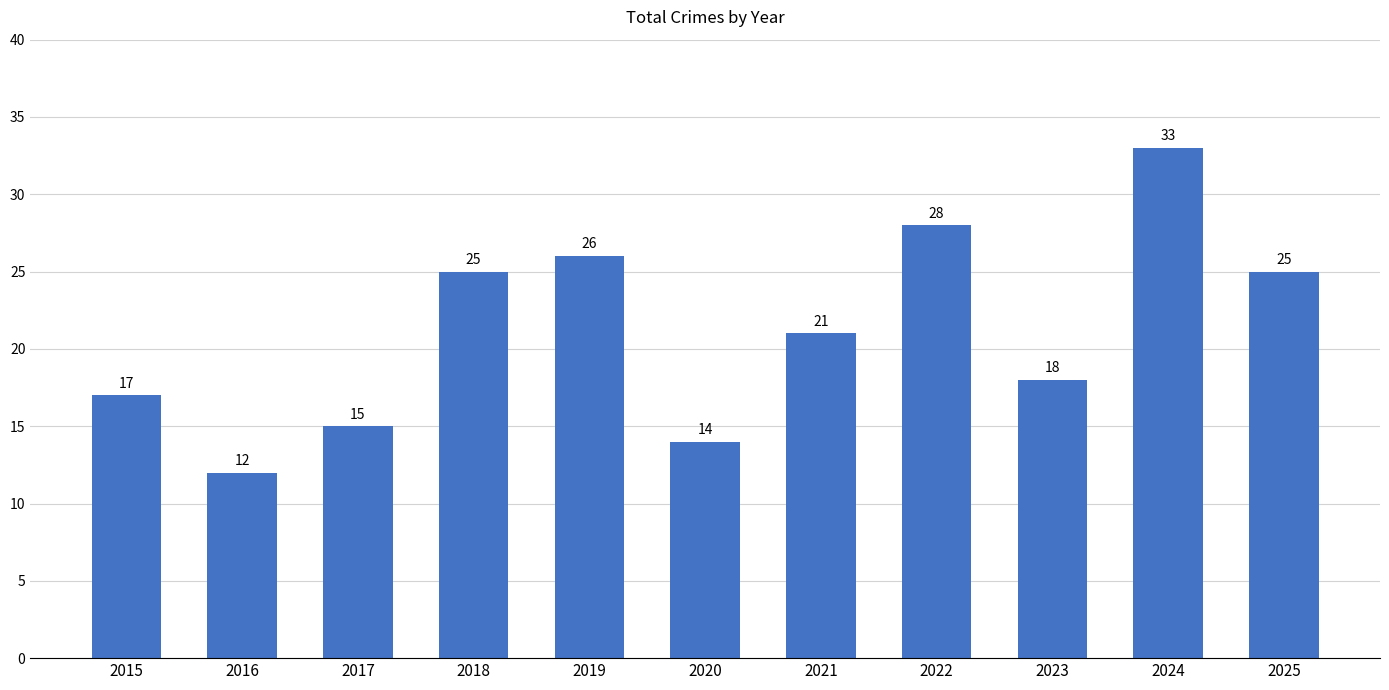

What is the difference between the maximum and second lowest values?

19